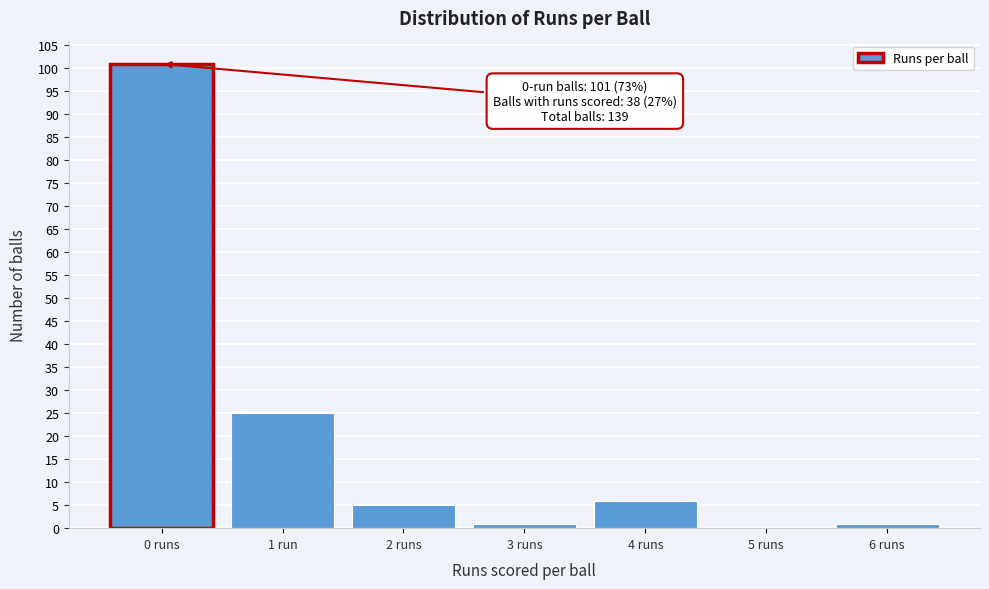

Reading right to left, list all the values displayed in this chart.

6 runs=1	5 runs=0	4 runs=6	3 runs=1	2 runs=5	1 run=25	0 runs=101